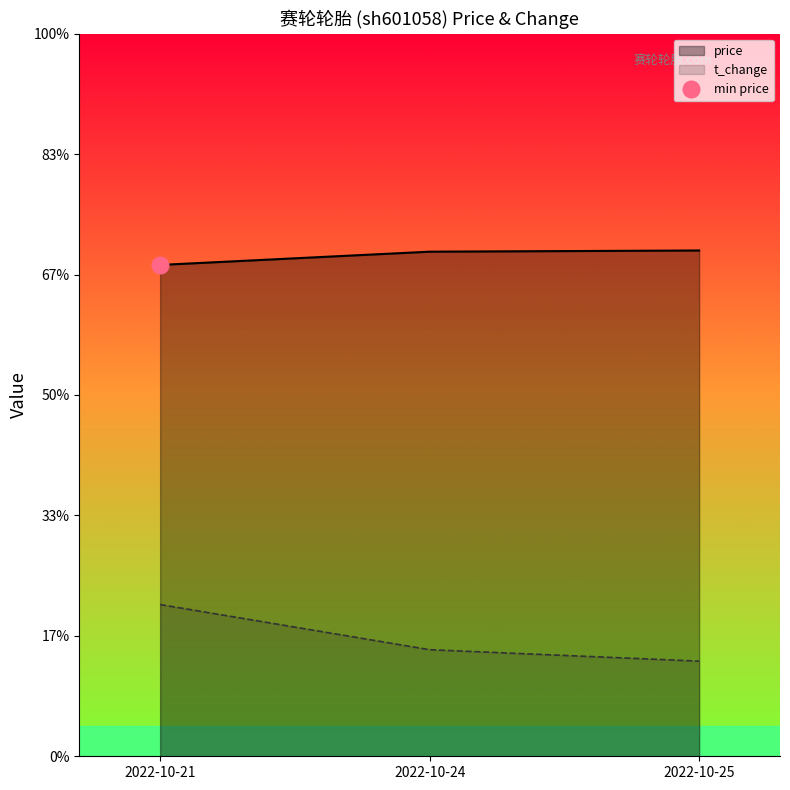

Where is price nearest to the value 8?

2022-10-21